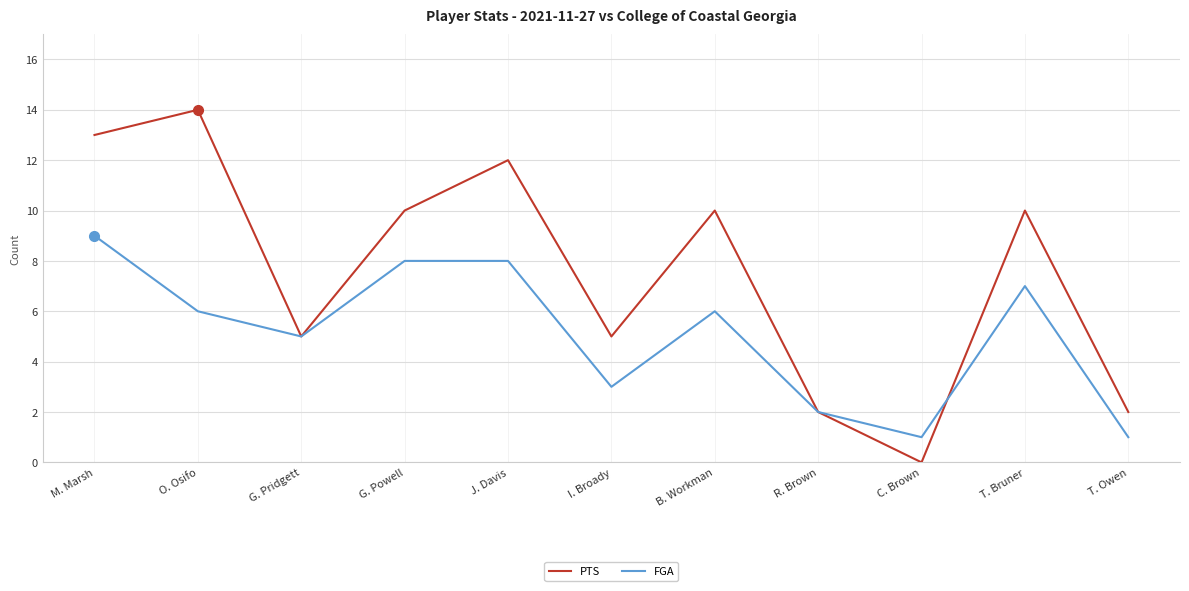

Between O. Osifo and C. Brown, which series saw the biggest shift?

PTS